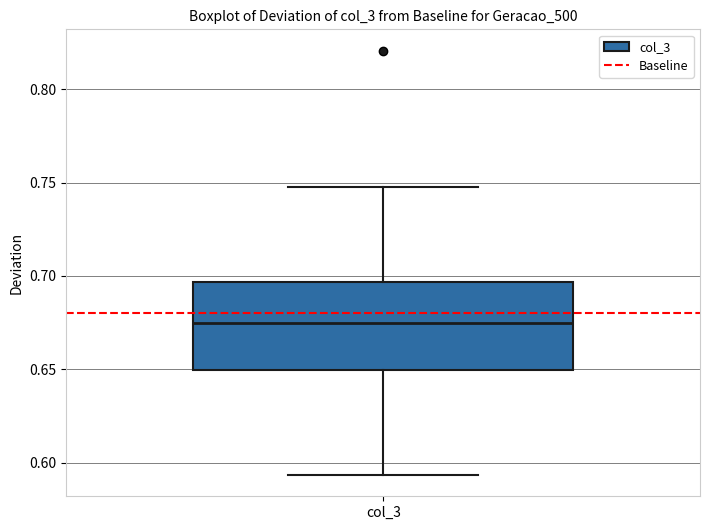

Read this box plot against the y-axis: the position of the median line, the range covered by the box, and the ends of both whiskers. The values are not printed on the chart, so give them approximately, as read against the axis.

median 0.675, box 0.650 to 0.695, whiskers 0.595 to 0.745